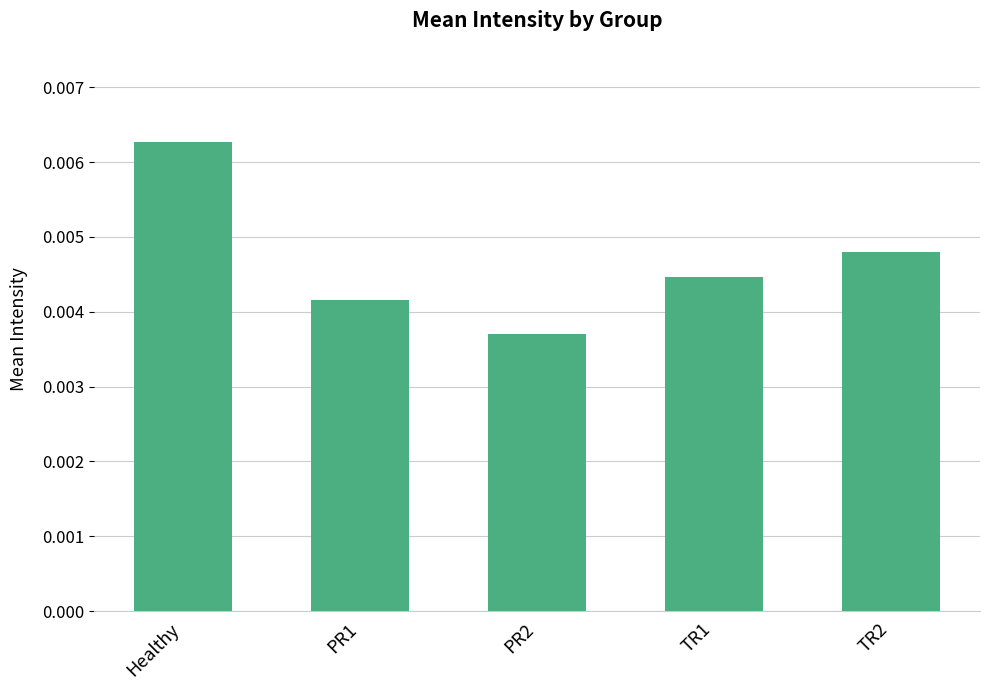

Which has a higher value, PR2 or Healthy?

Healthy